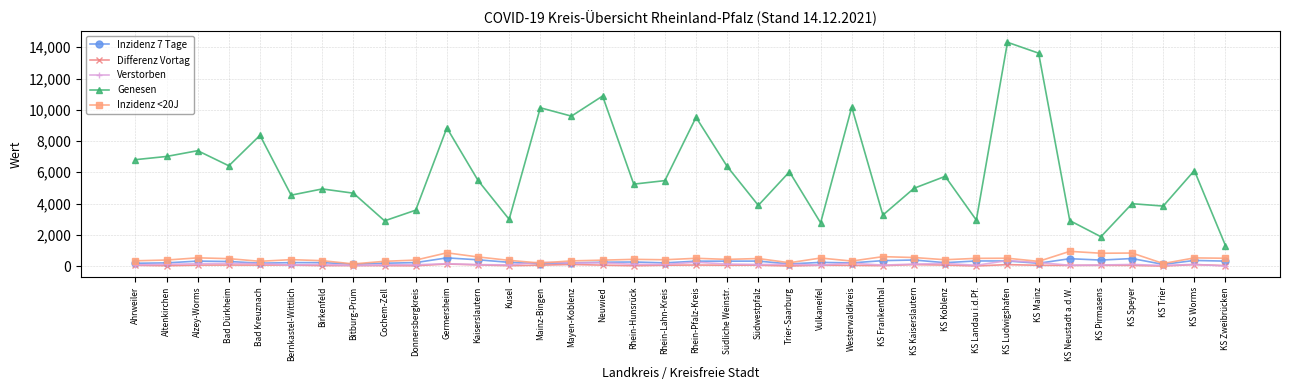

True or false: Genesen has more than 2 interior local peaks.

True